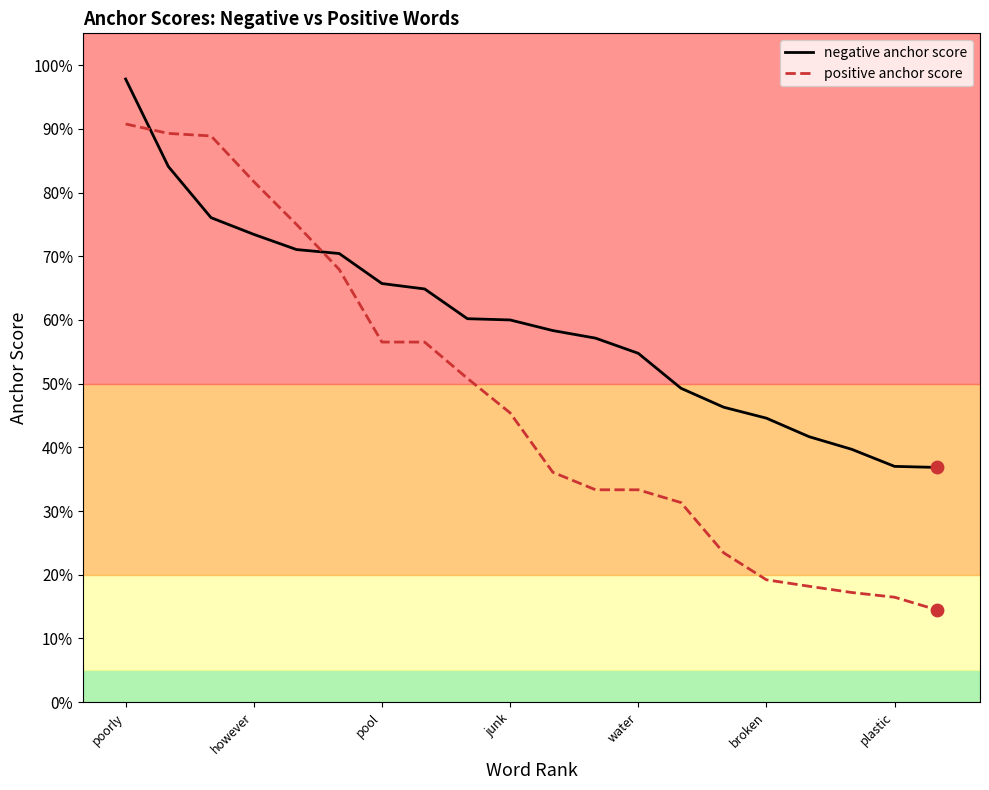

Which series has the largest total across all categories?

negative anchor score